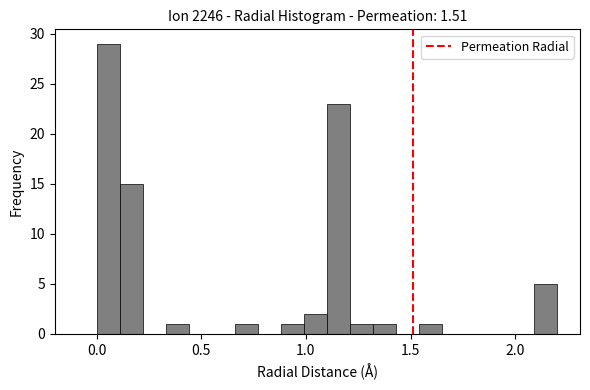

Read against the x-axis, roughly where is the centre of the tallest bar?

0.05